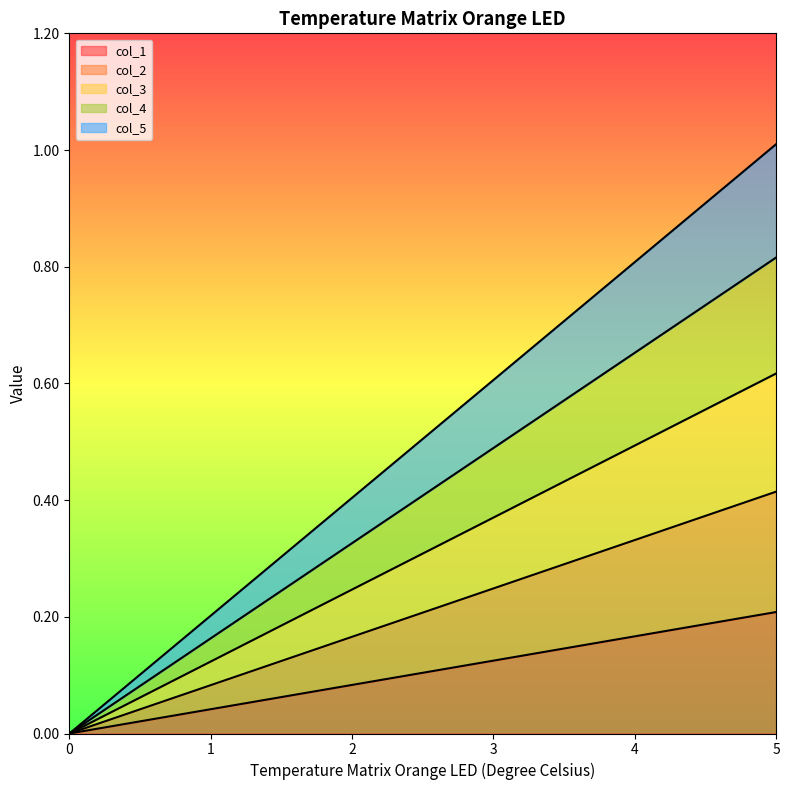

True or false: col_3 and col_2 intersect in this chart.

False